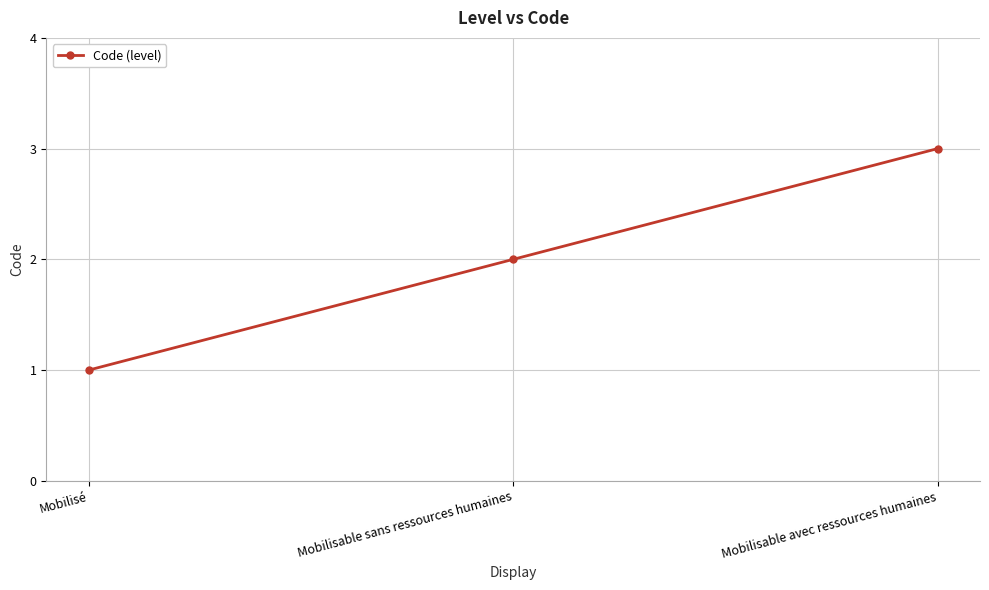

The value at Mobilisable avec ressources humaines is 1. True or false?

False